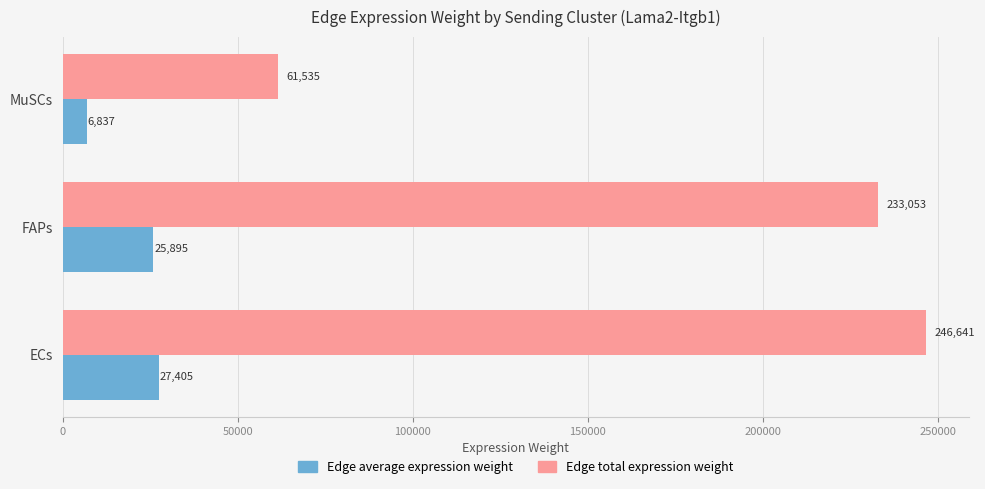

Which series has the largest range (max minus min)?

Edge total expression weight